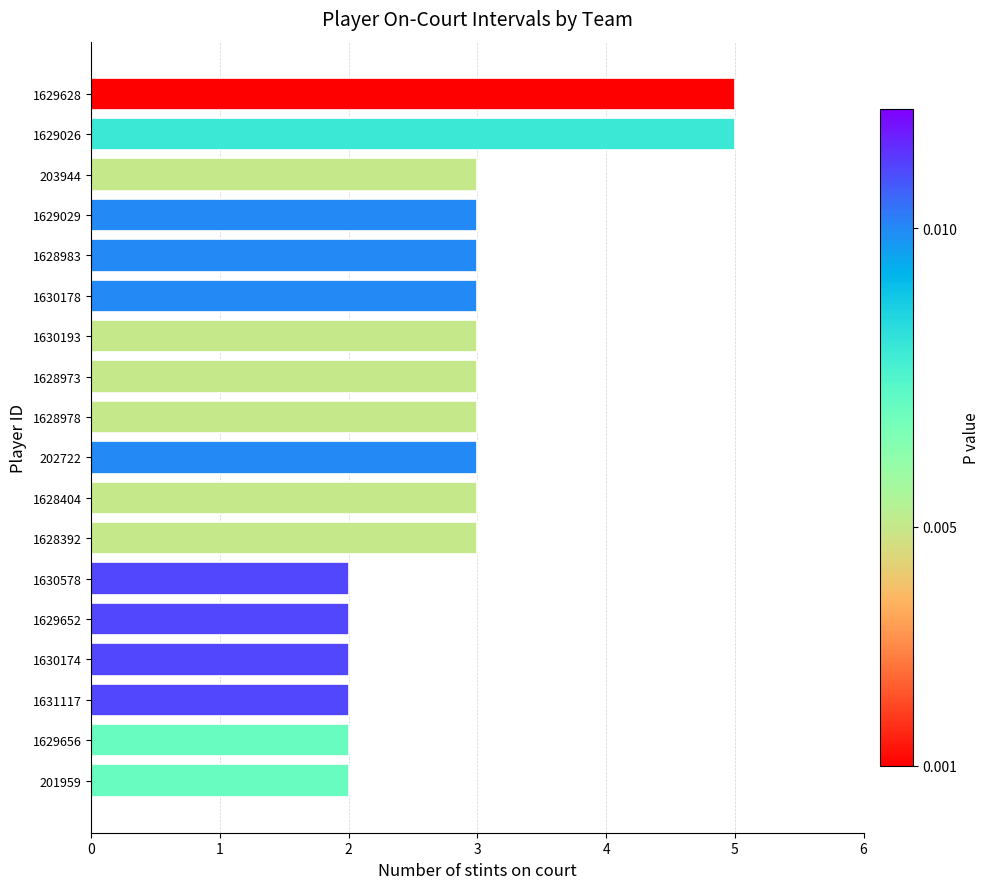

What is the smallest value displayed?

2